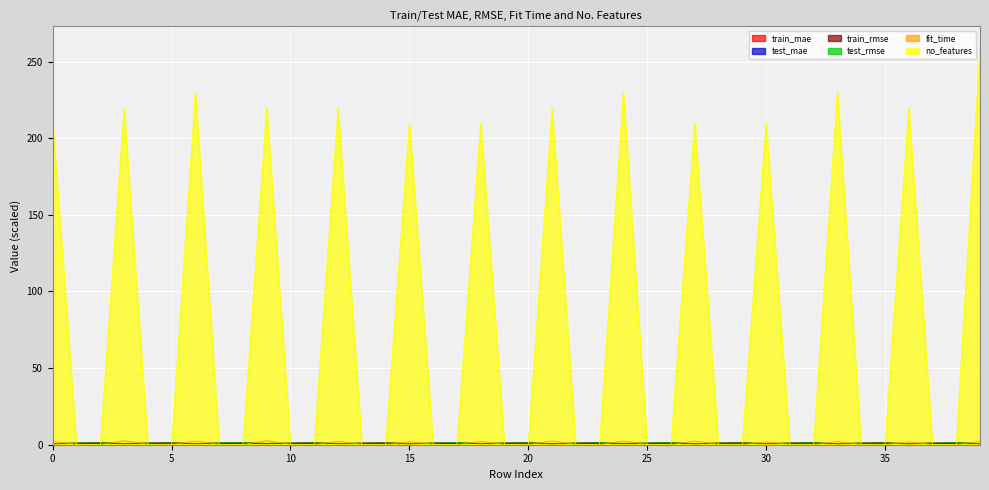

What is the difference between the highest and lowest values at 4?

1.1